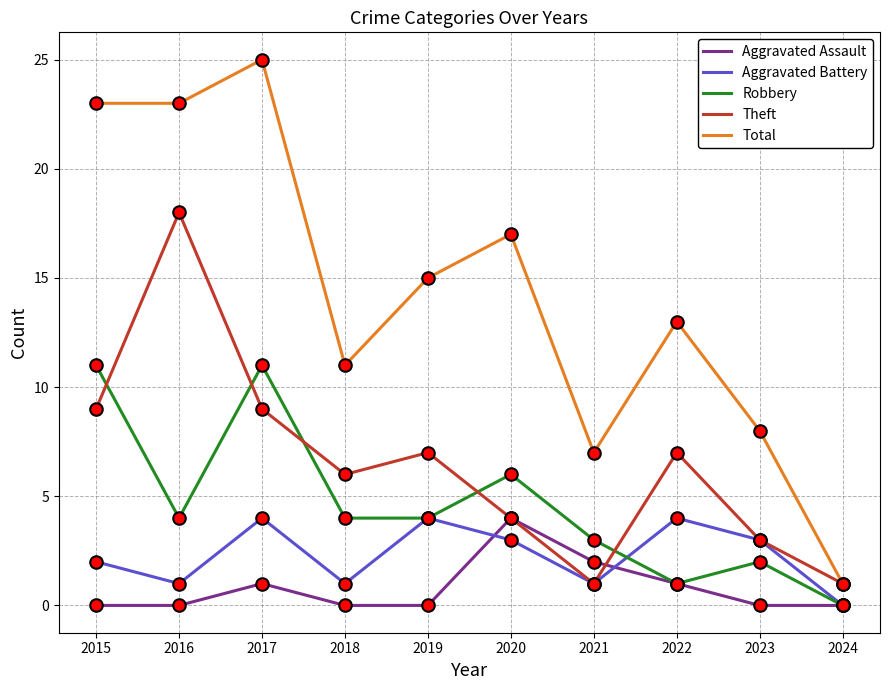

Which series has the widest spread of values?

Total